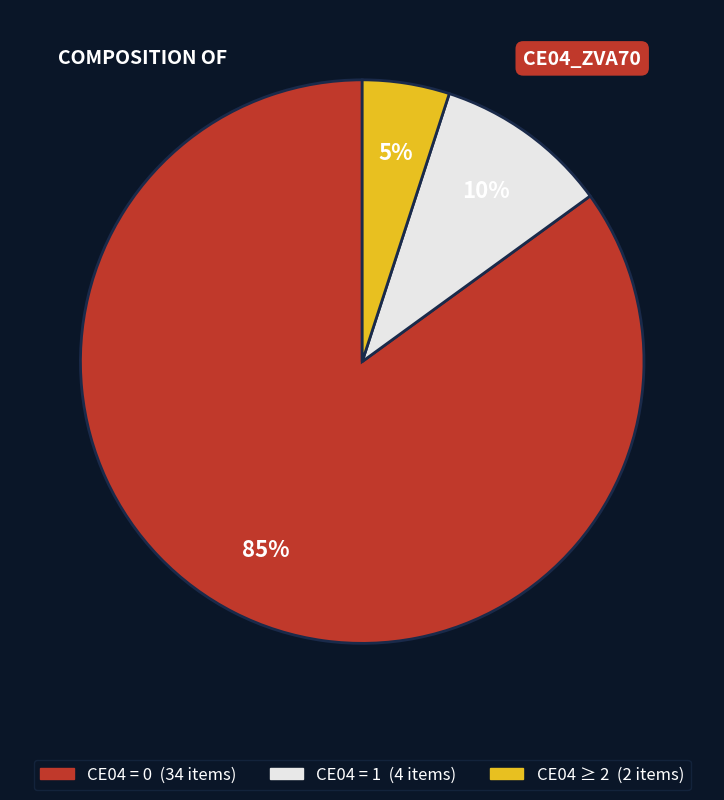

To the nearest percent, what is the difference between the largest and smallest slice percentages?

80%